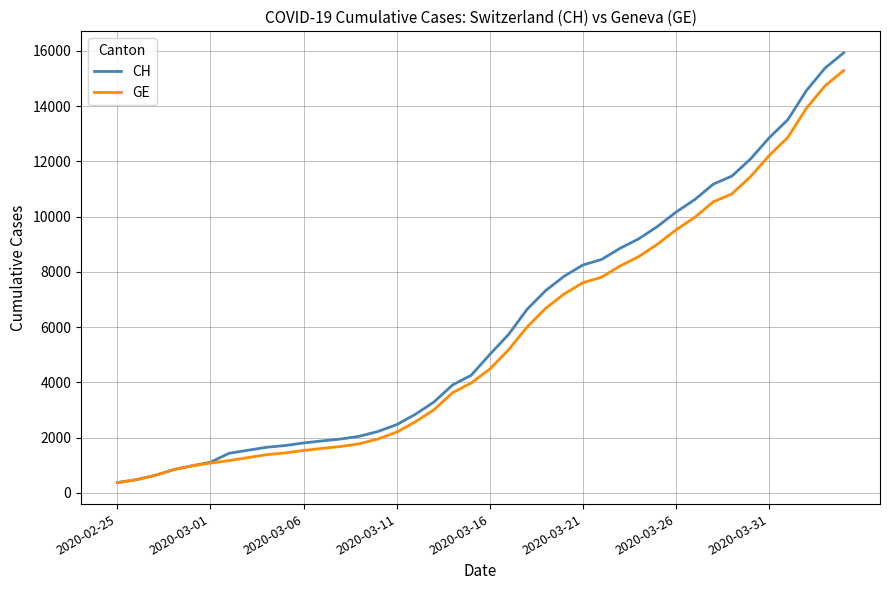

What is the lowest value of the CH series?

375